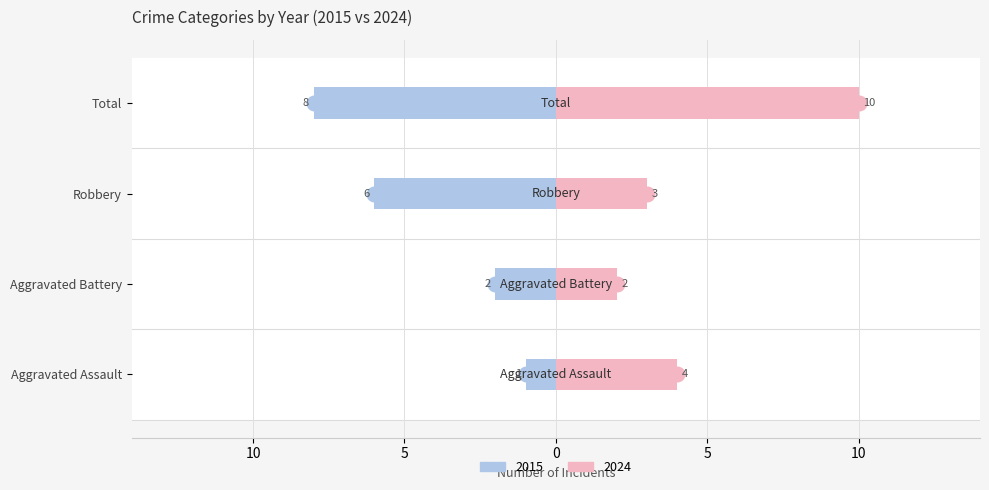

Are the bars grouped side by side (vs. stacked)?

No